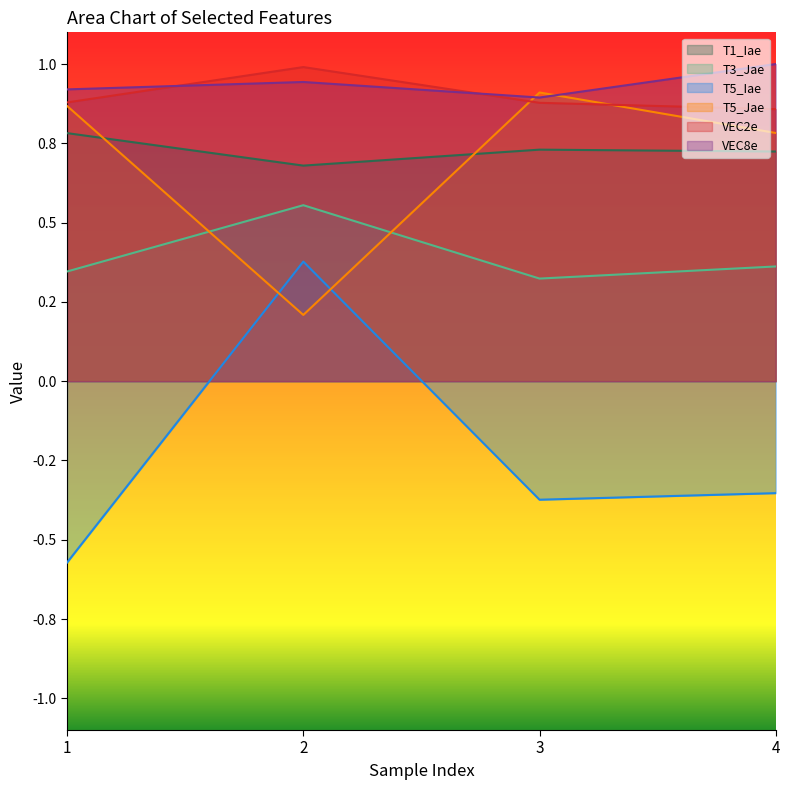

How many times do VEC2e and VEC8e cross each other?

2